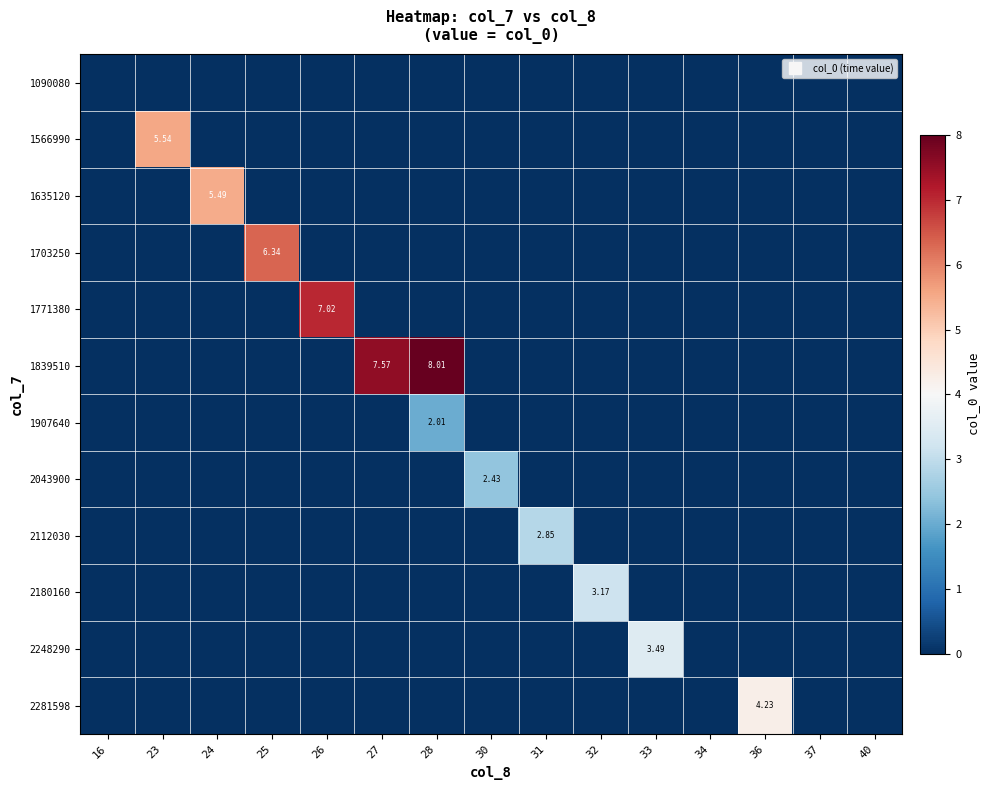

Which category has the highest value in the row_6 series?

28